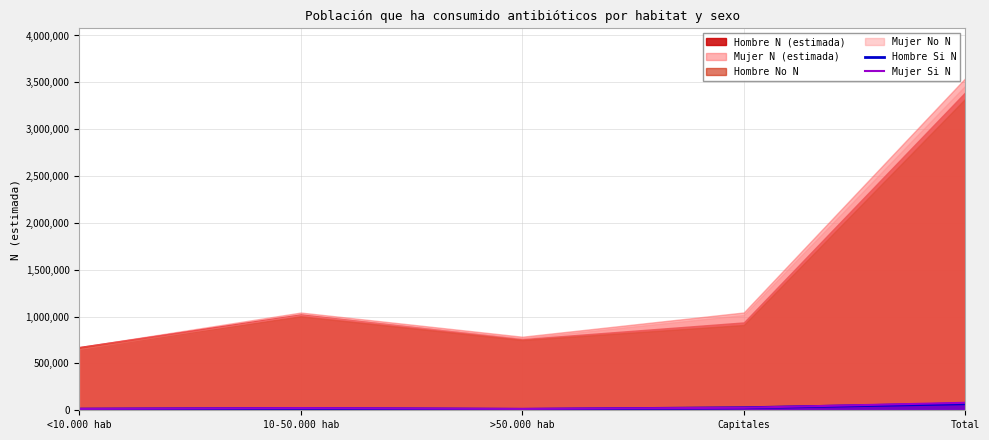

What is the average value of the Mujer Si N series?

31986